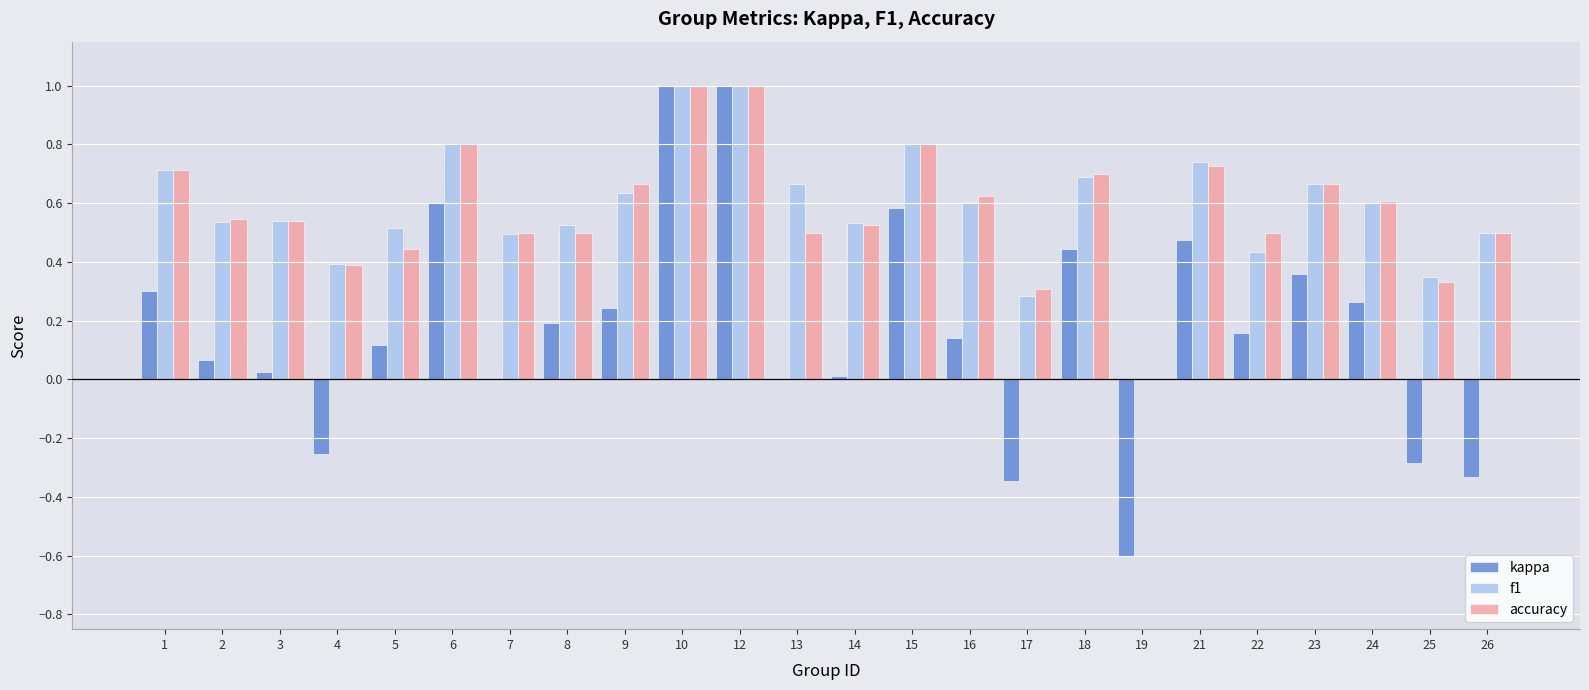

What is the maximum value shown in the chart?

1.0